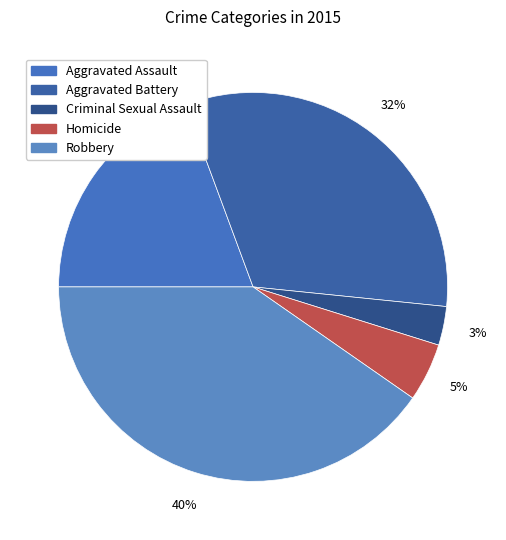

What percentage is the Aggravated Assault slice, to the nearest percent?

19%